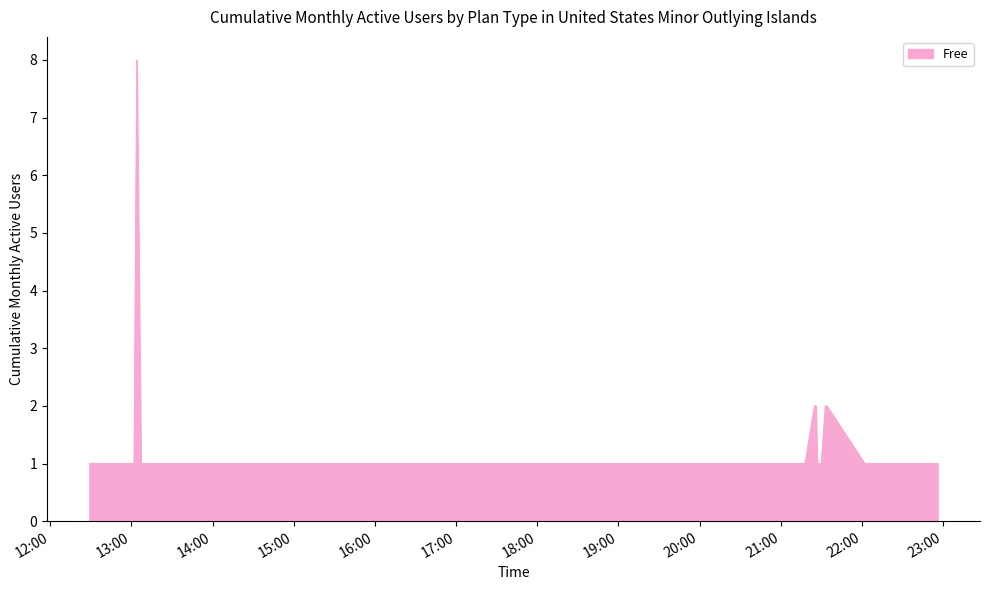

True or false: there are more than 0 points higher than both neighbors.

True